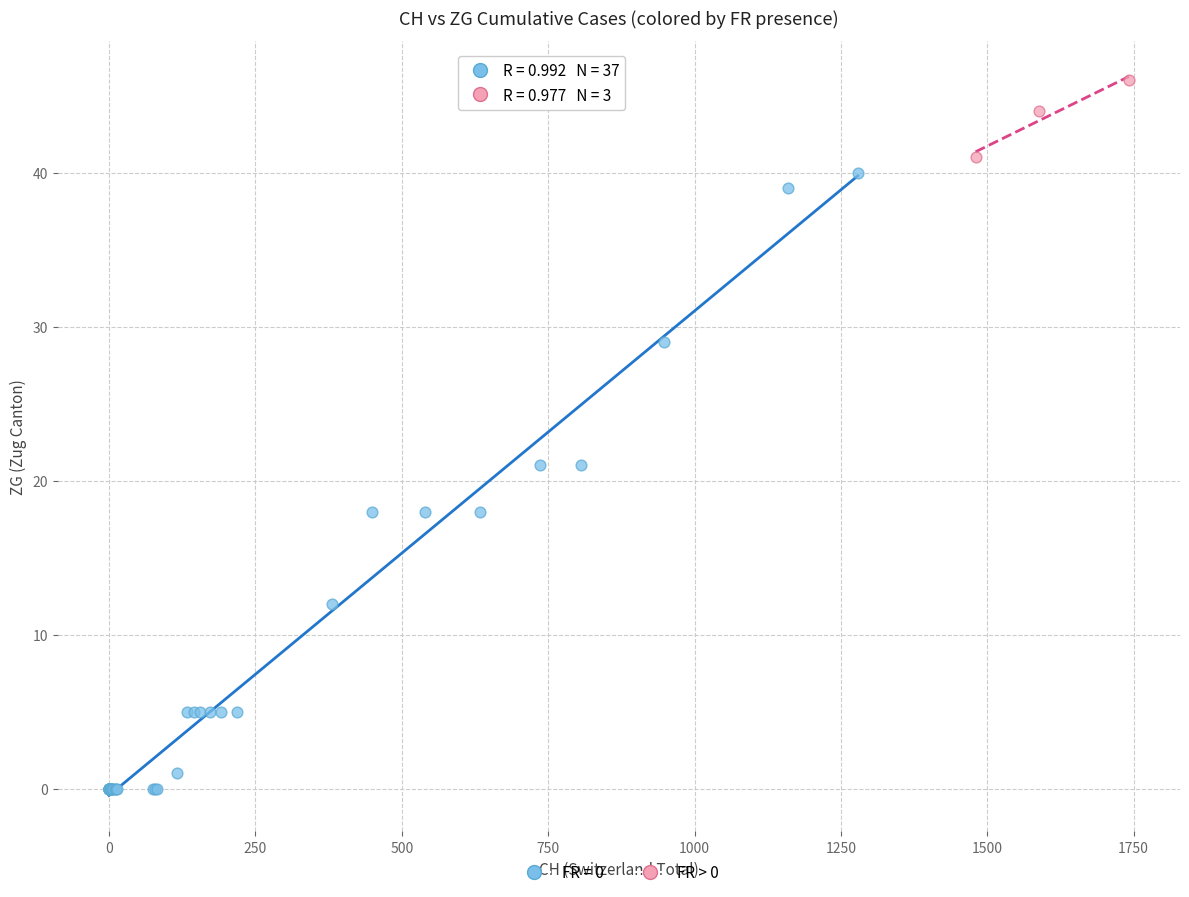

Which series reaches the maximum Y coordinate?

FR > 0